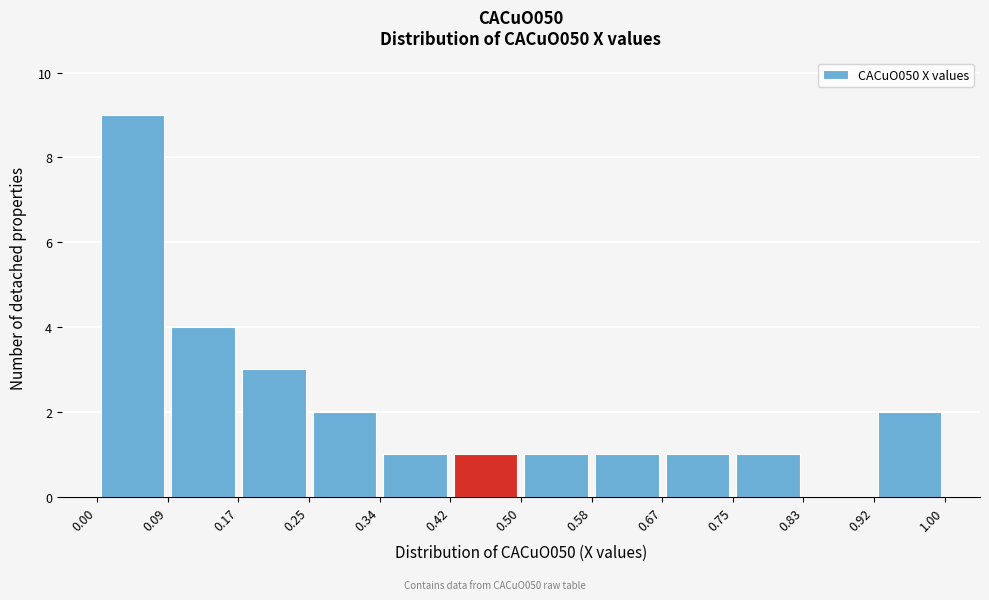

Which range on the x-axis has the tallest bar?

0.00 to 0.09